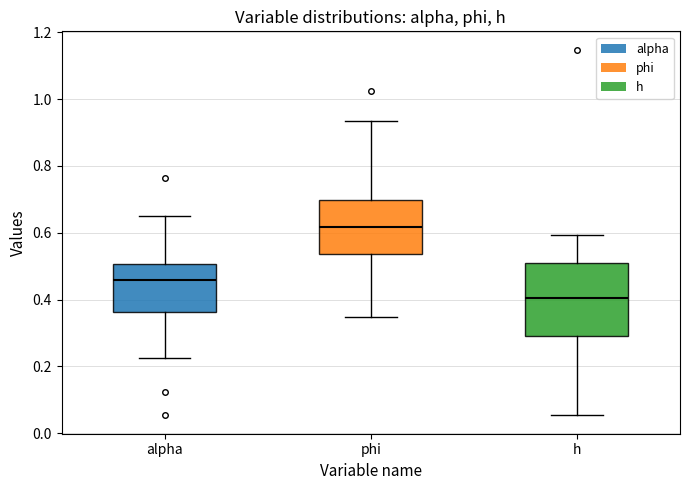

Which box has the lowest median line?

h